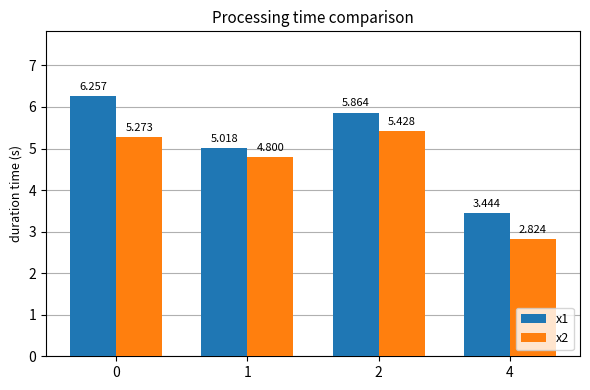

What is the sum of all x1 values?

20.6